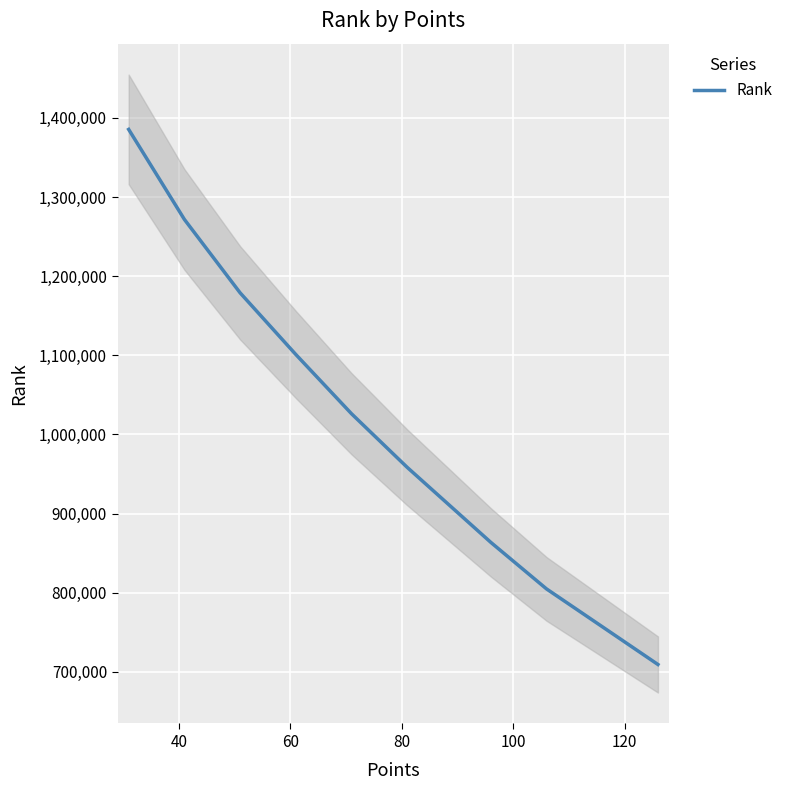

What is the minimum value for Rank?

709414